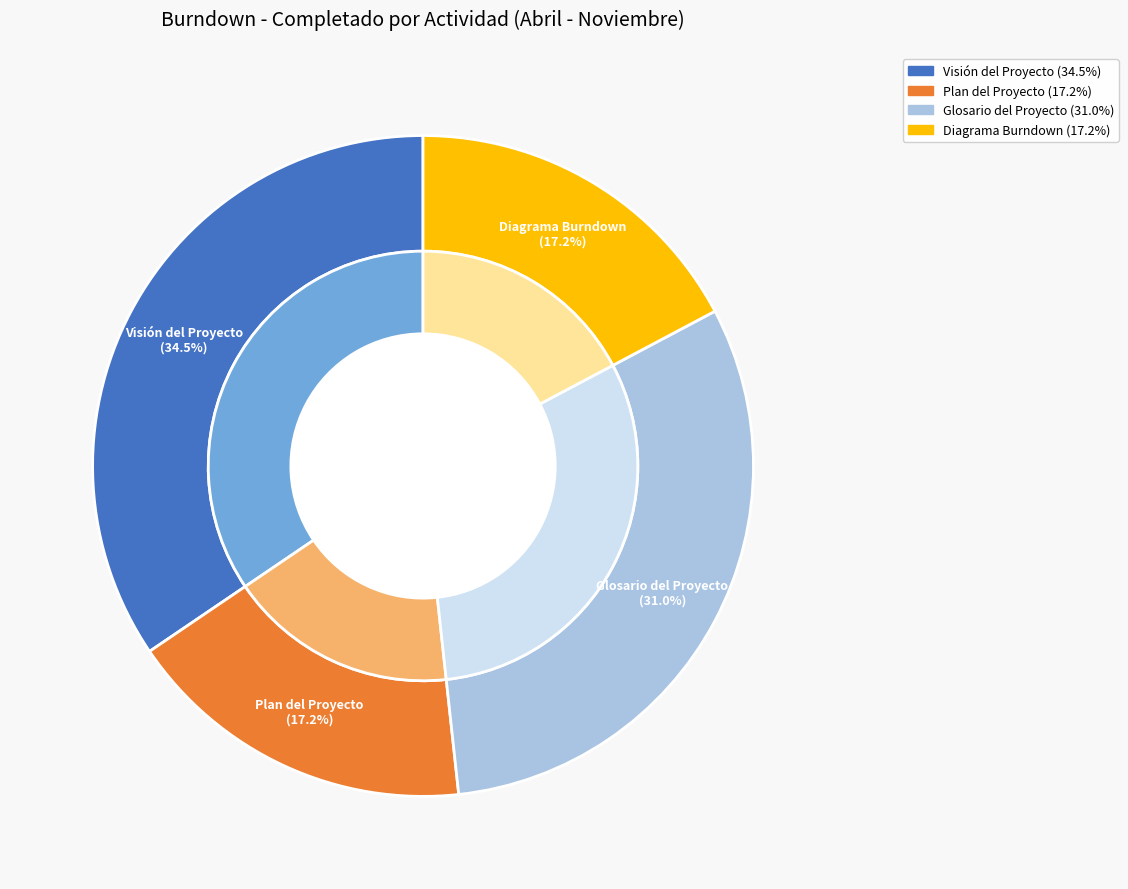

Count the number of slices in the pie.

4